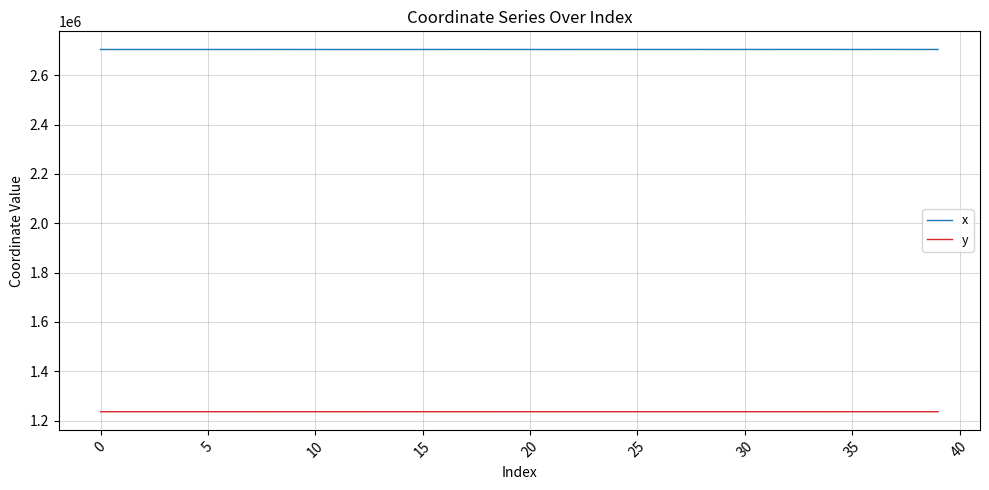

List the series in order of their overall mean, highest first.

x, y